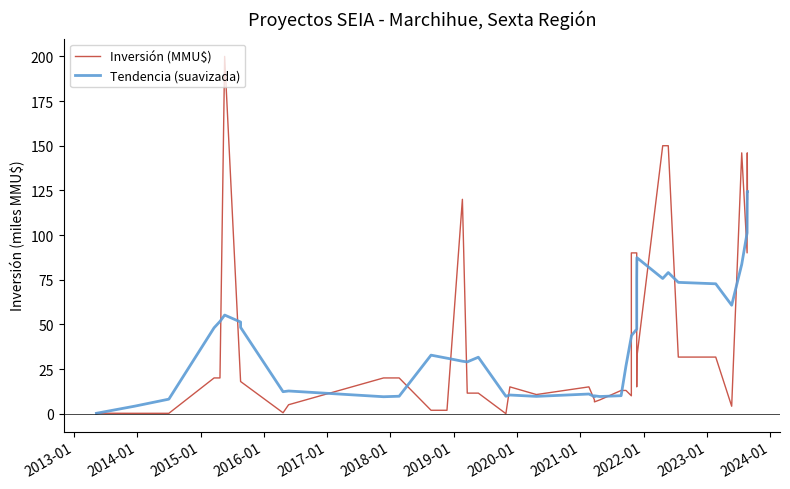

How many data points in Tendencia (suavizada) are less than 32?

20